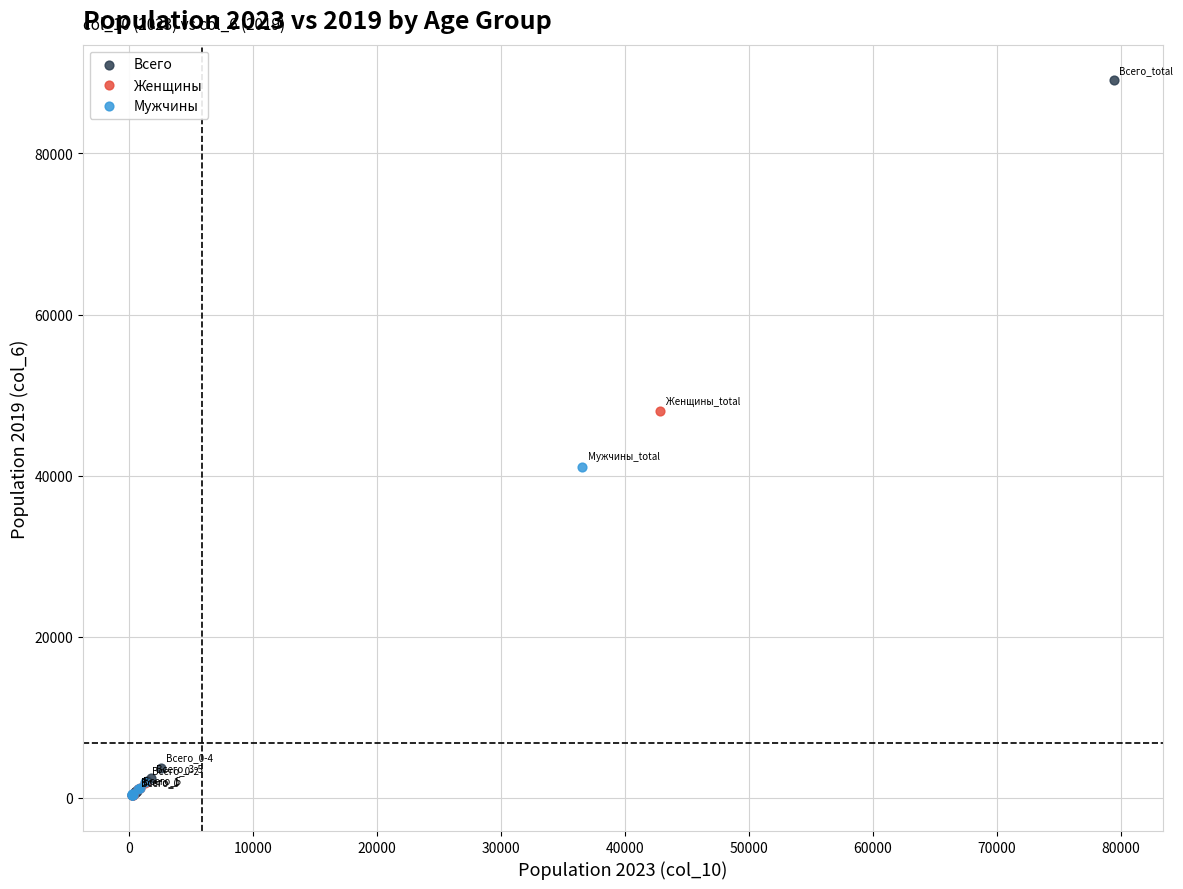

Which series has the largest Y range (max minus min)?

Всего